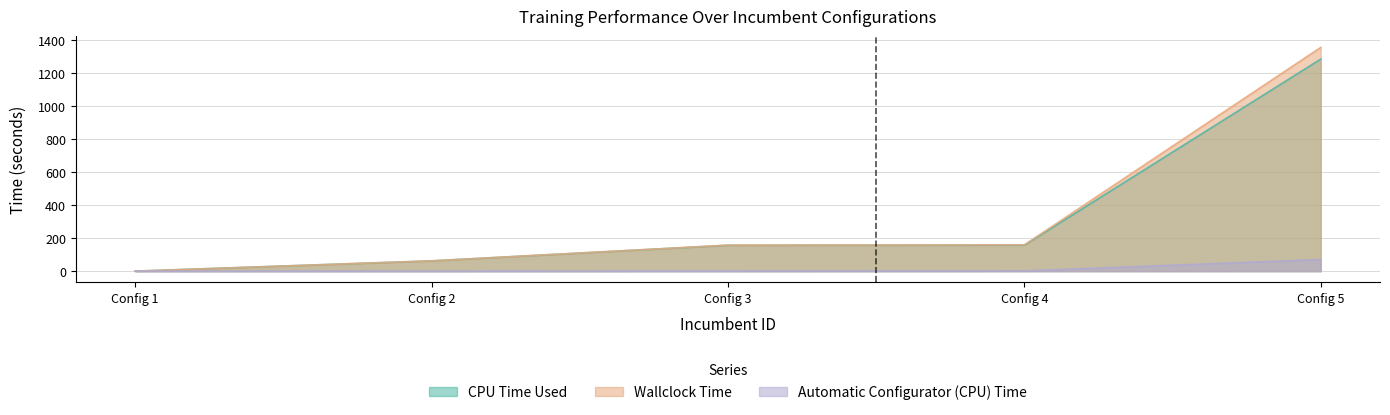

At how many categories does at least one series exceed 701?

1